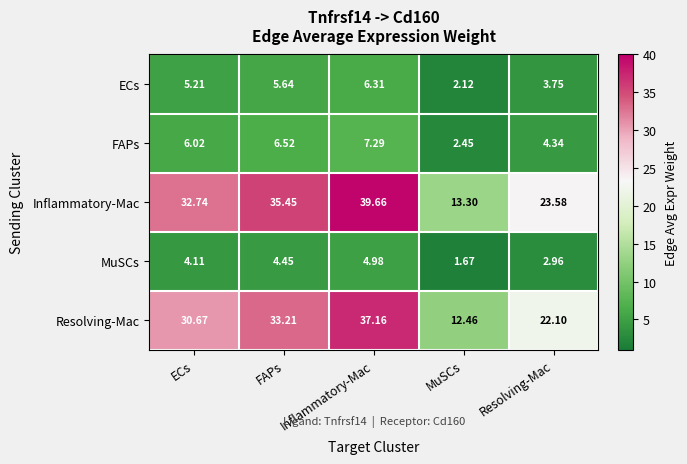

At which category is the sum across all series the highest?

Inflammatory-Mac